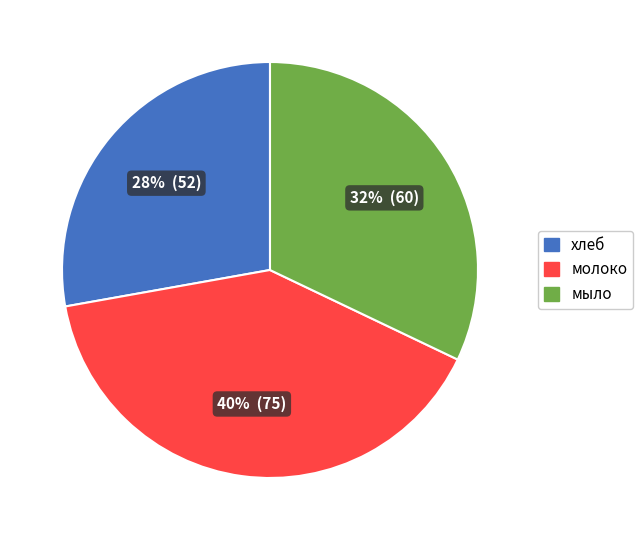

To the nearest percent, what is the average slice percentage?

33%